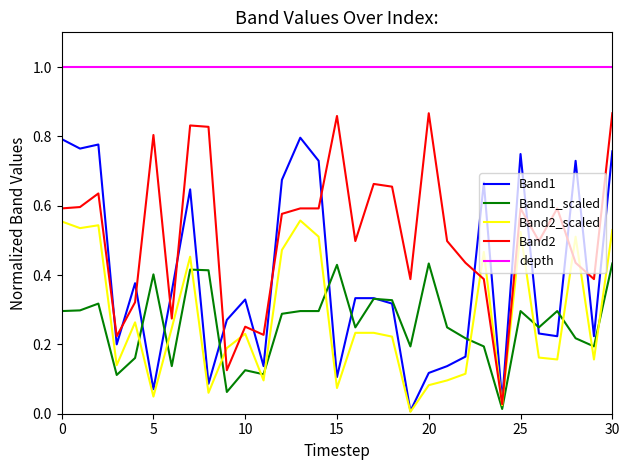

Which series has the largest total across all categories?

depth